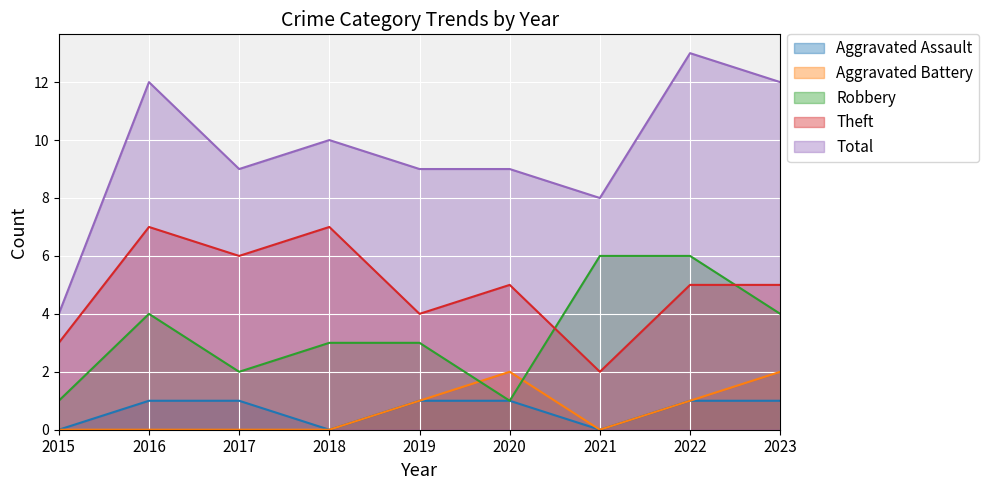

True or false: Theft has a value of 6 at 2017.

True